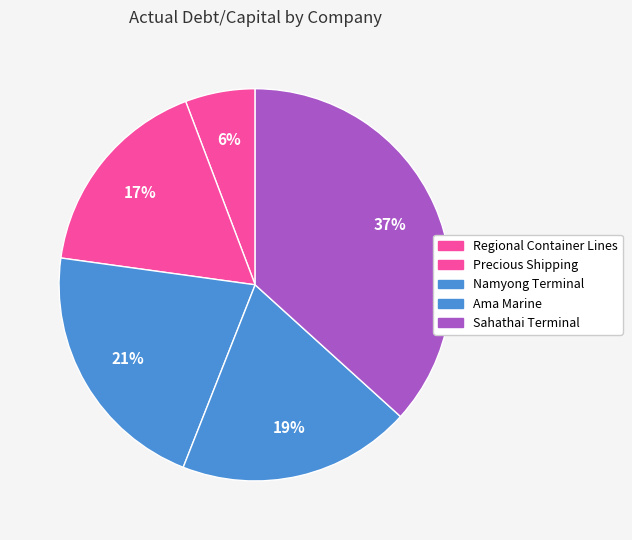

Rank the categories by value from highest to lowest.

Sahathai Terminal, Namyong Terminal, Ama Marine, Precious Shipping, Regional Container Lines